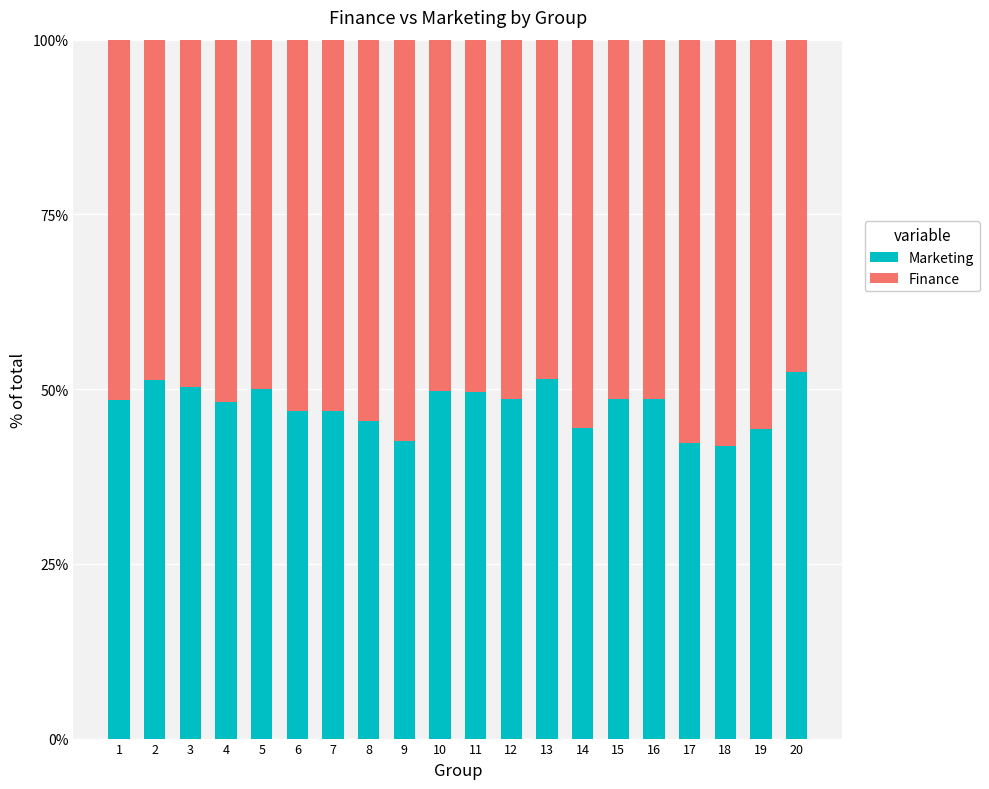

What is the sum of all Marketing values?

952.2